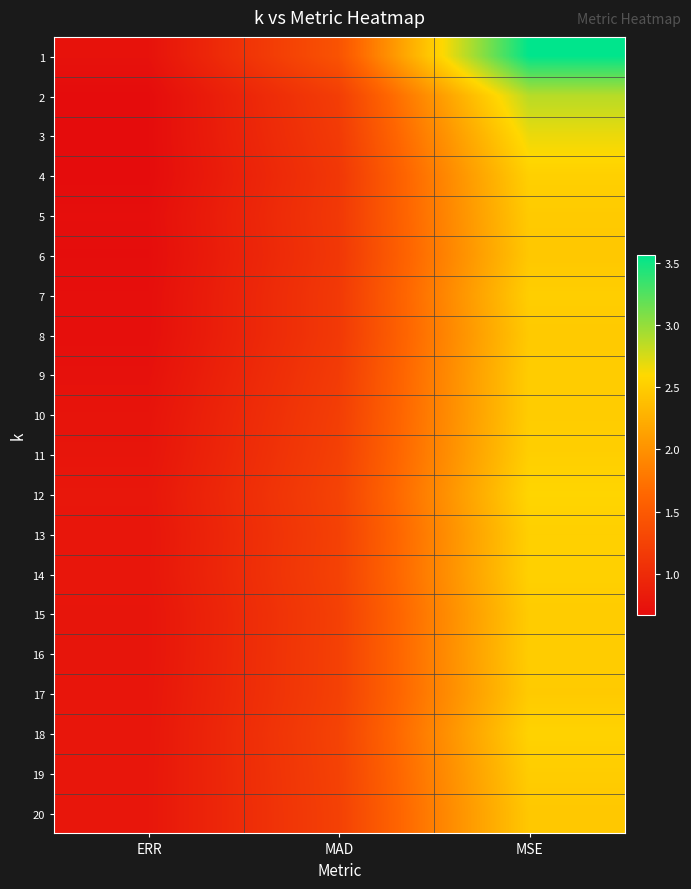

Reading left to right, extract all data points from this chart.

1: ERR=0.7	MAD=1.4	MSE=3.6
2: ERR=0.7	MAD=1.2	MSE=2.9
3: ERR=0.7	MAD=1.2	MSE=2.7
4: ERR=0.7	MAD=1.1	MSE=2.5
5: ERR=0.7	MAD=1.1	MSE=2.5
6: ERR=0.7	MAD=1.1	MSE=2.5
7: ERR=0.7	MAD=1.2	MSE=2.5
8: ERR=0.7	MAD=1.1	MSE=2.5
9: ERR=0.7	MAD=1.2	MSE=2.5
10: ERR=0.7	MAD=1.2	MSE=2.5
11: ERR=0.8	MAD=1.2	MSE=2.5
12: ERR=0.8	MAD=1.3	MSE=2.6
13: ERR=0.8	MAD=1.2	MSE=2.5
14: ERR=0.8	MAD=1.2	MSE=2.5
15: ERR=0.8	MAD=1.2	MSE=2.5
16: ERR=0.8	MAD=1.2	MSE=2.5
17: ERR=0.8	MAD=1.2	MSE=2.5
18: ERR=0.8	MAD=1.3	MSE=2.6
19: ERR=0.8	MAD=1.2	MSE=2.5
20: ERR=0.8	MAD=1.2	MSE=2.5